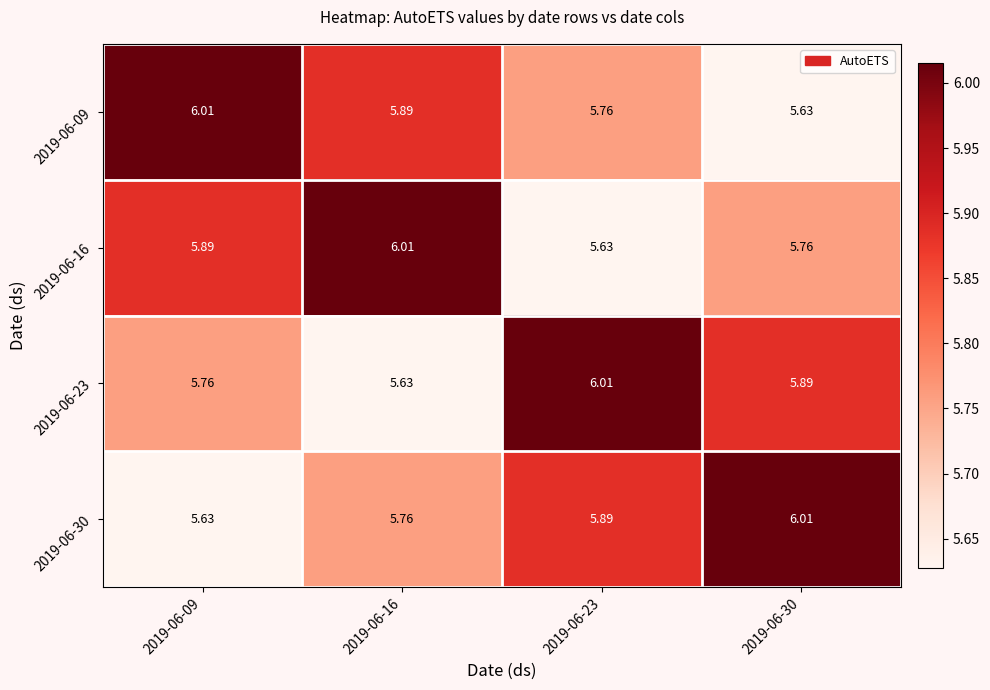

Is the value of 2019-06-30 at 2019-06-16 greater than the value of 2019-06-23 at 2019-06-16?

Yes